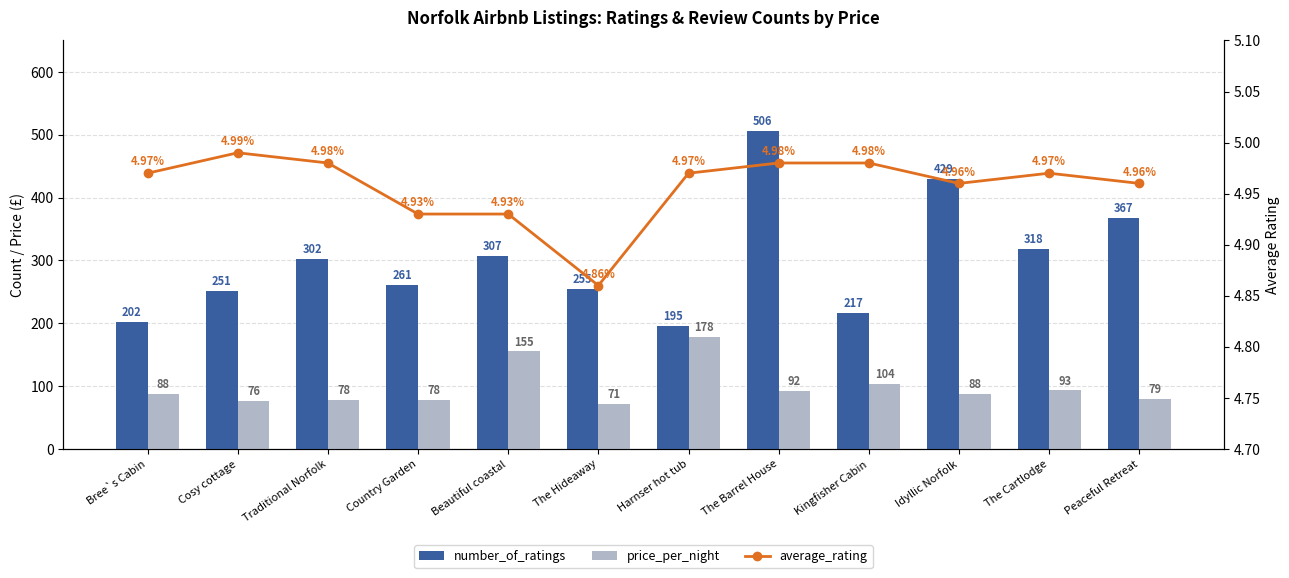

Reading left to right, transcribe all the data shown in this chart.

number_of_ratings: 202.0	251.0	302.0	261.0	307.0	255.0	195.0	506.0	217.0	429.0	318.0	367.0
price_per_night: 88.0	76.0	78.0	78.0	155.0	71.0	178.0	92.0	104.0	88.0	93.0	79.0
average_rating: 5.0	5.0	5.0	4.9	4.9	4.9	5.0	5.0	5.0	5.0	5.0	5.0